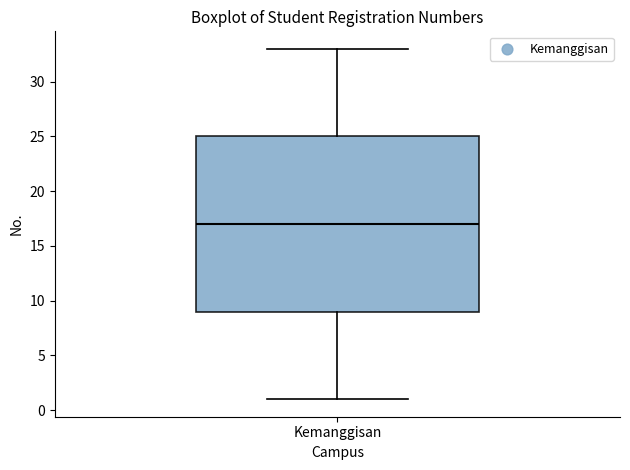

Where does the median line of the box for Kemanggisan sit on the y-axis? The values are not printed on the chart, so give them approximately, as read against the axis.

17